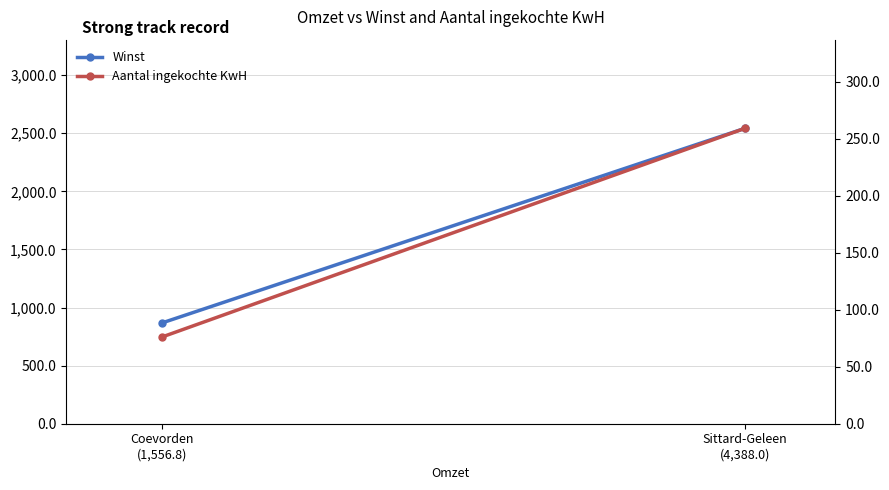

What is the difference between the Winst values at Sittard-Geleen
(4,388.0) and Coevorden
(1,556.8)?

1674.2